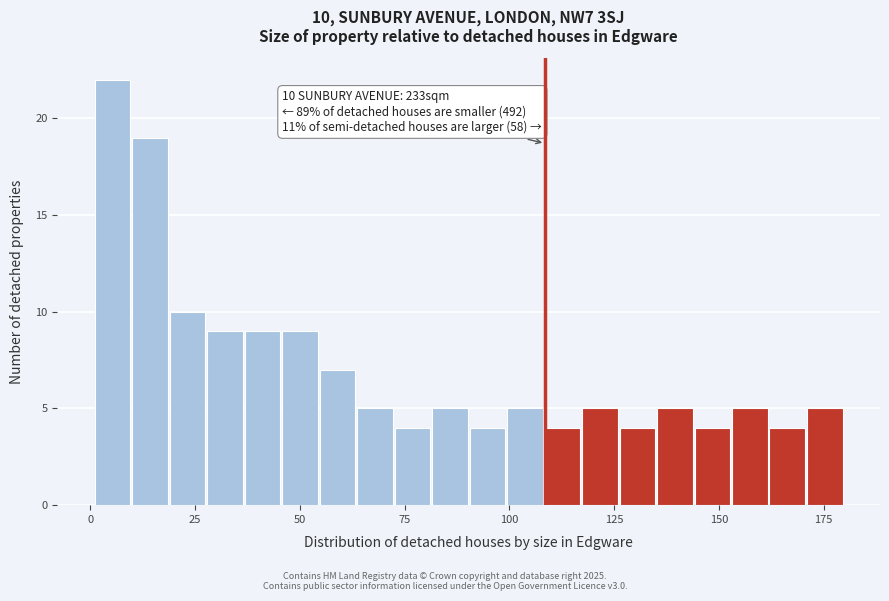

Around what value on the x-axis is the tallest bar? Give the approximate position of its centre, as read against the axis.

5